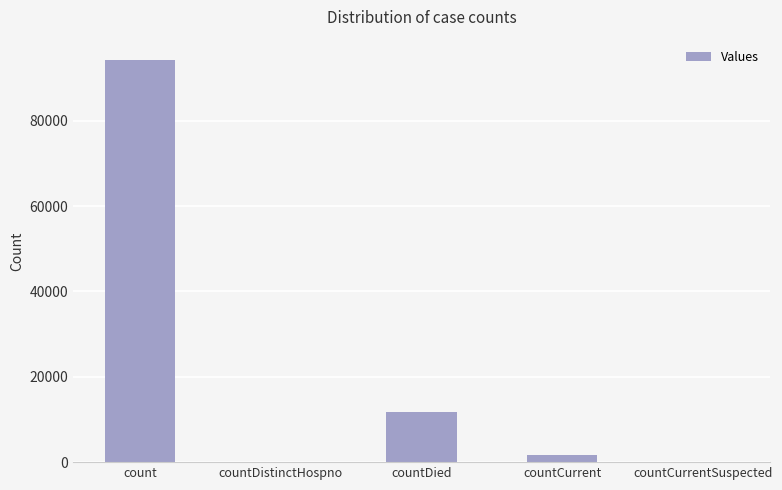

Which label corresponds to the largest value in the chart?

count